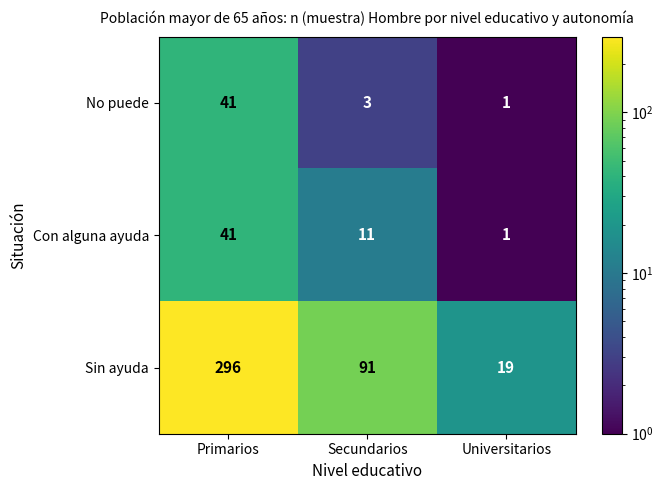

Which series has the largest total across all categories?

Sin ayuda